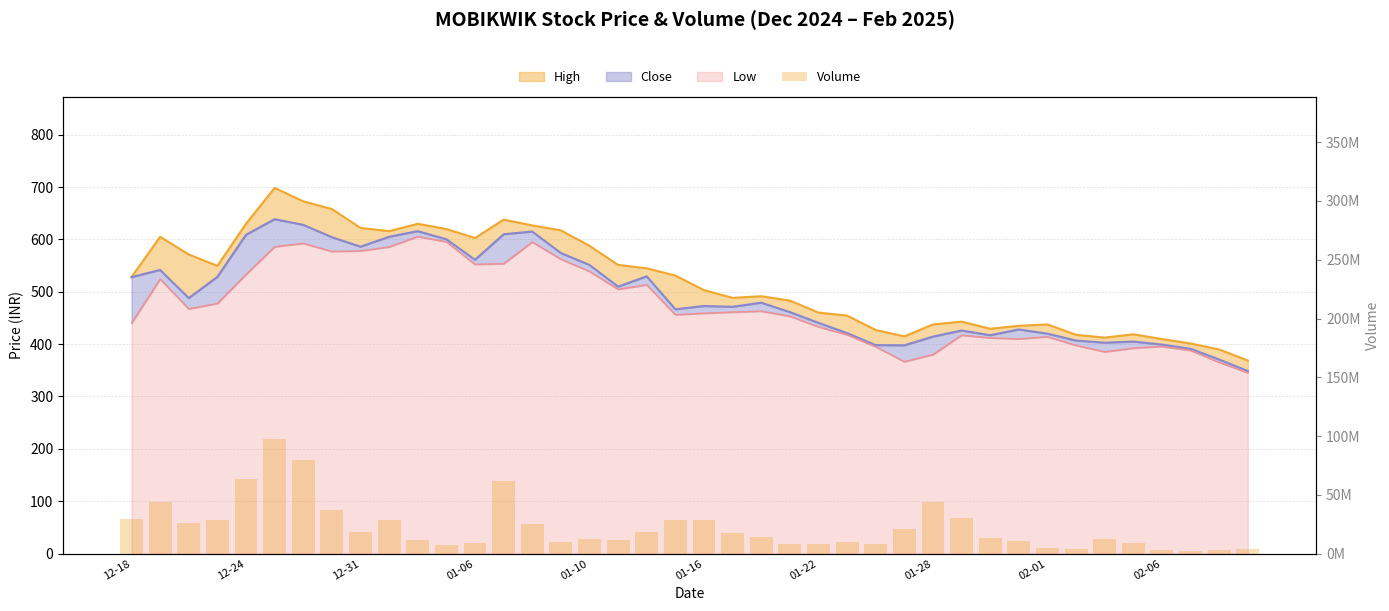

Does the chart contain stacked bars?

No